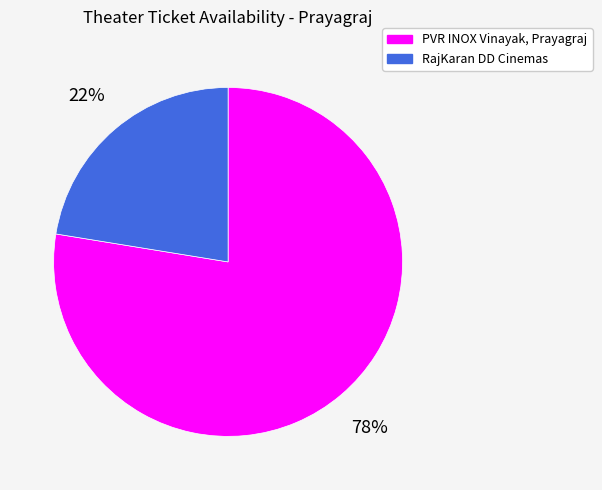

What is the majority slice?

PVR INOX Vinayak, Prayagraj